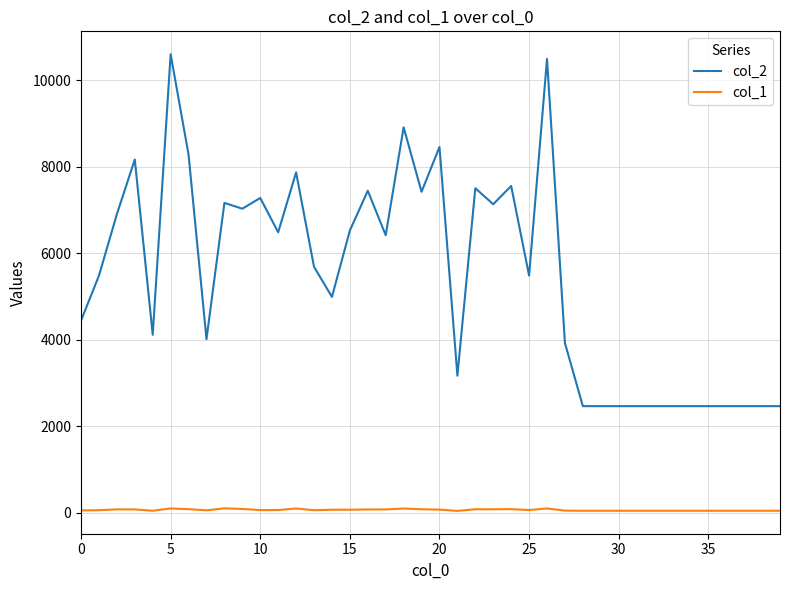

Which series has the widest spread of values?

col_2